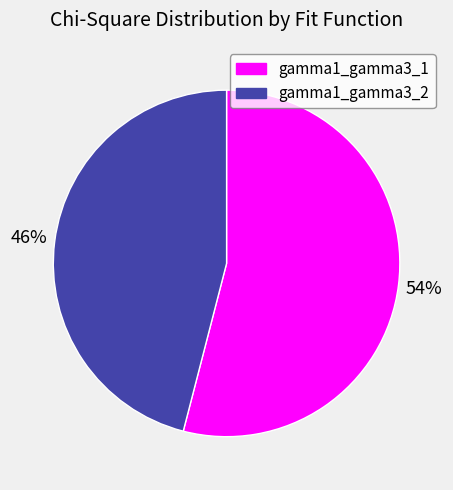

What is the majority slice?

gamma1_gamma3_1